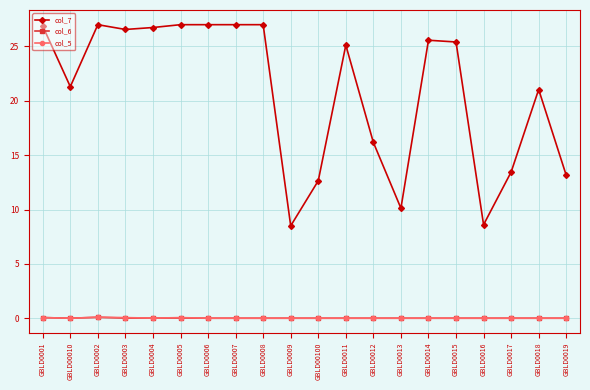

What is the difference between the maximum and minimum values in the col_5 series?

0.1